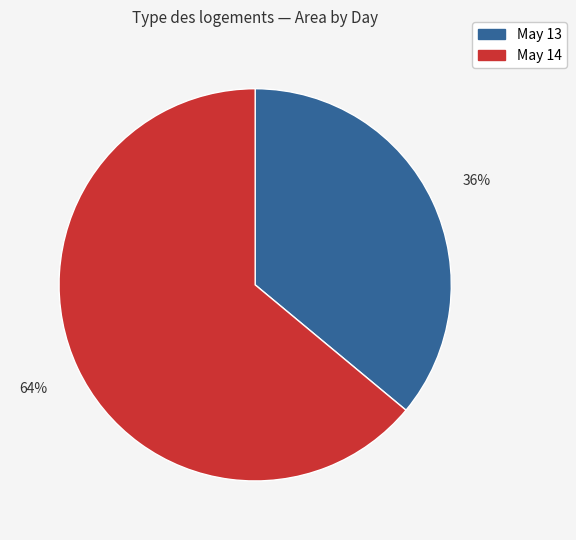

Is there a majority slice in this chart?

Yes